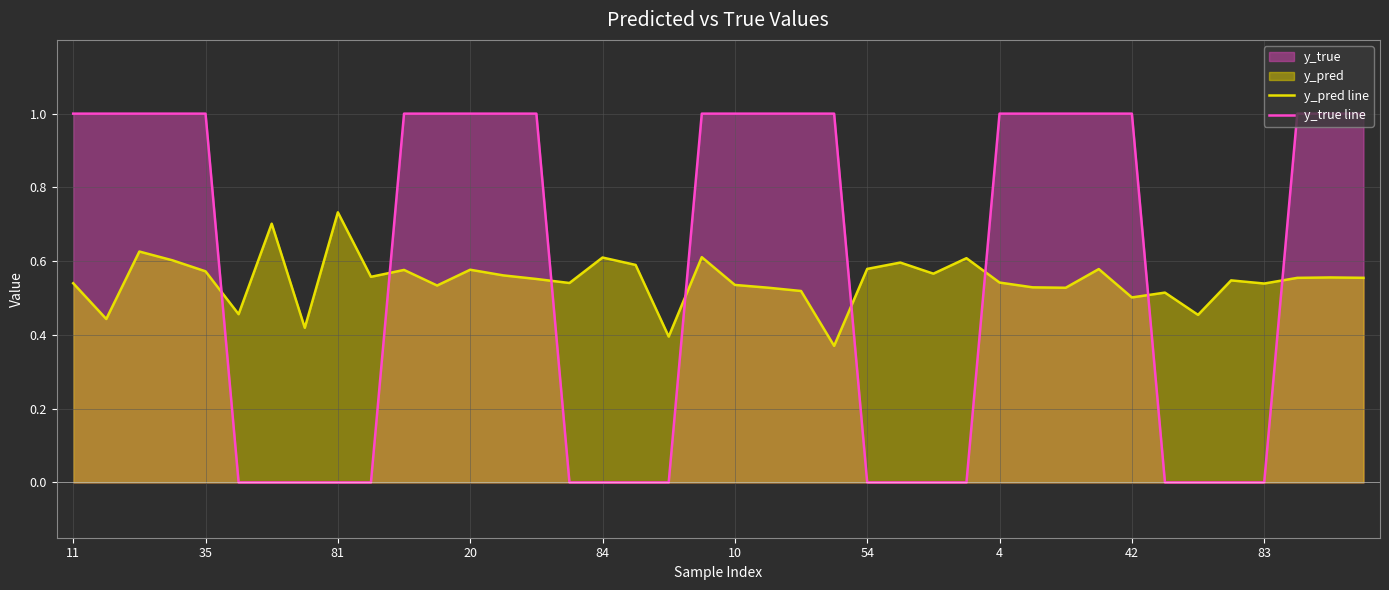

What is the label of the 13th point from the right?

27